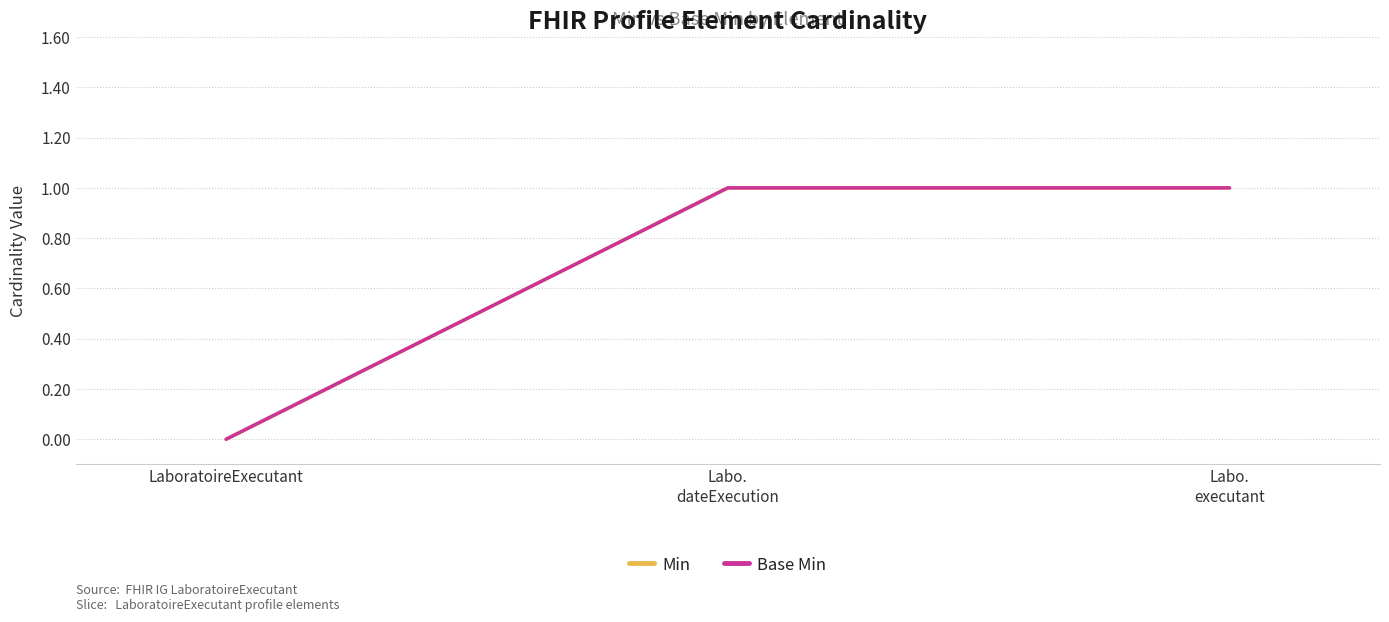

Is this an area chart (filled region under the line)?

No